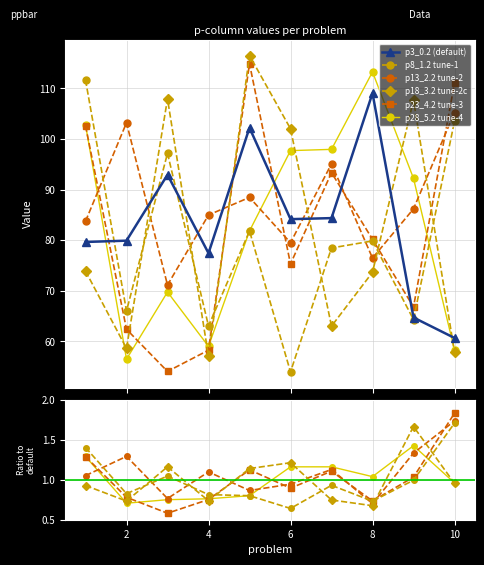

The p8_1.2 series shows 78.4 at 7. True or false?

True